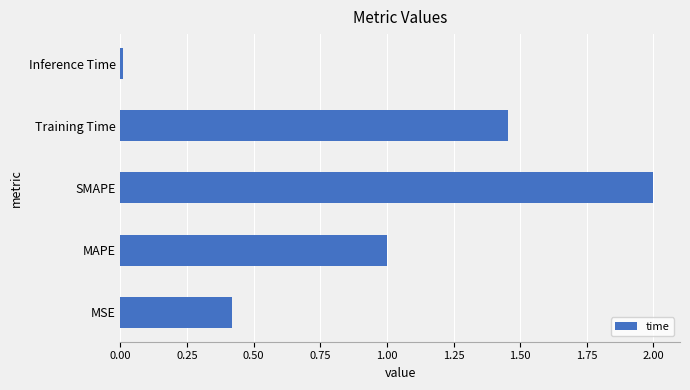

List the labels in order of value, largest first.

SMAPE, Training Time, MAPE, MSE, Inference Time